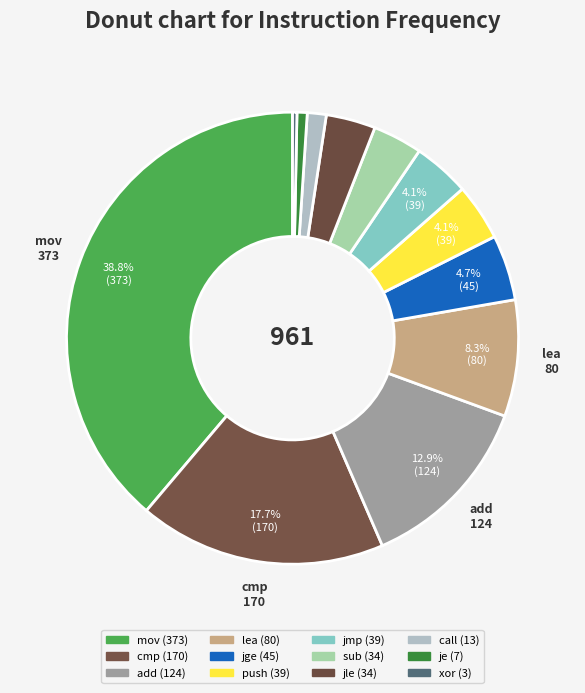

Count the number of slices in the pie.

12